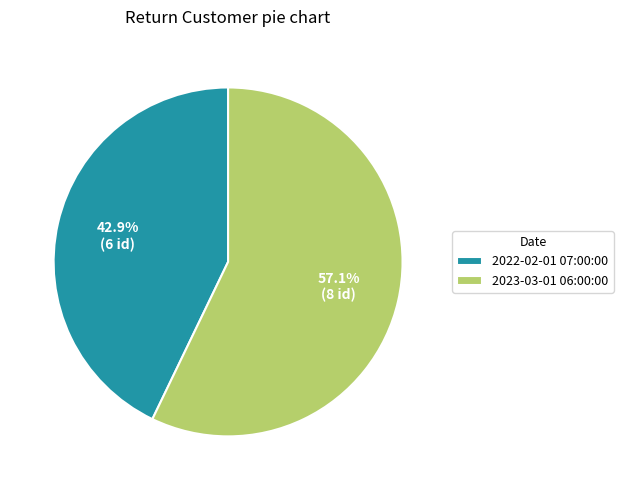

How many slices are in this pie chart?

2